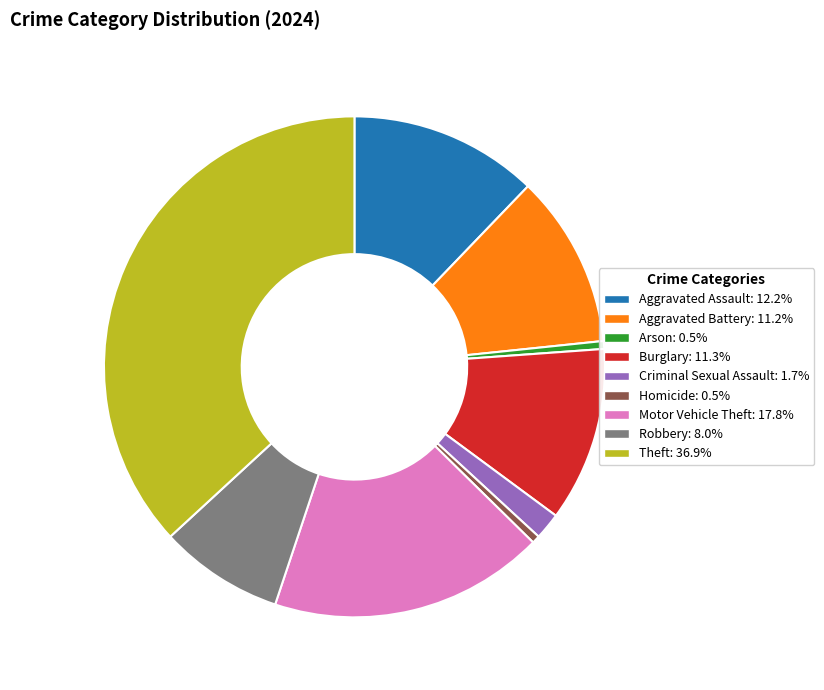

Which category has the biggest portion of the pie?

Theft